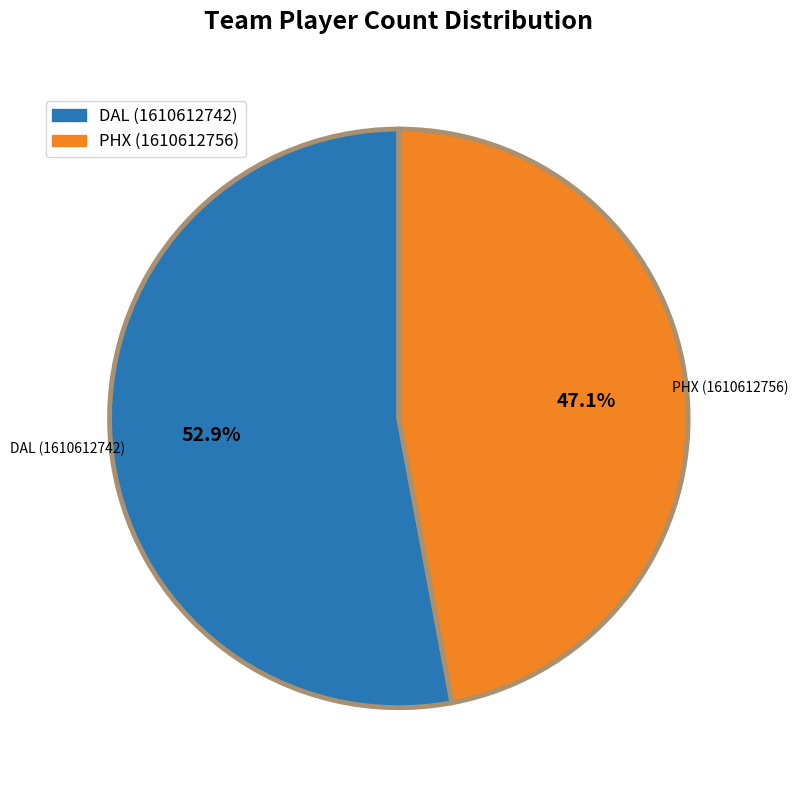

To the nearest percent, what portion does PHX (1610612756) represent?

47%